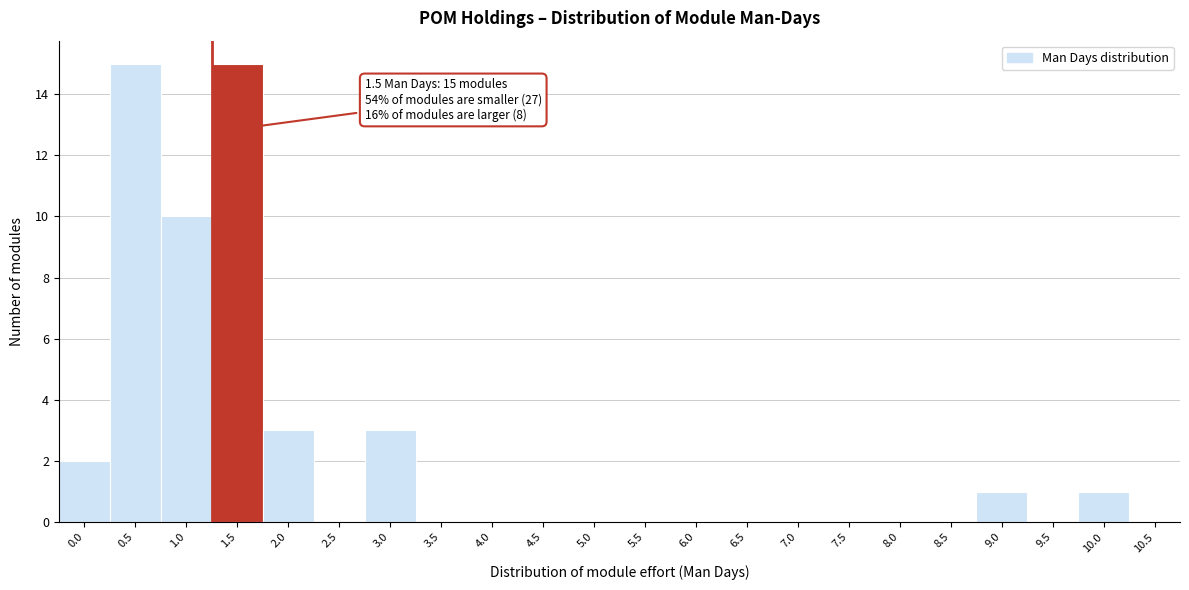

Reading left to right, what are all the values shown in this chart?

0.0=2	0.5=15	1.0=10	1.5=15	2.0=3	2.5=0	3.0=3	3.5=0	4.0=0	4.5=0	5.0=0	5.5=0	6.0=0	6.5=0	7.0=0	7.5=0	8.0=0	8.5=0	9.0=1	9.5=0	10.0=1	10.5=0